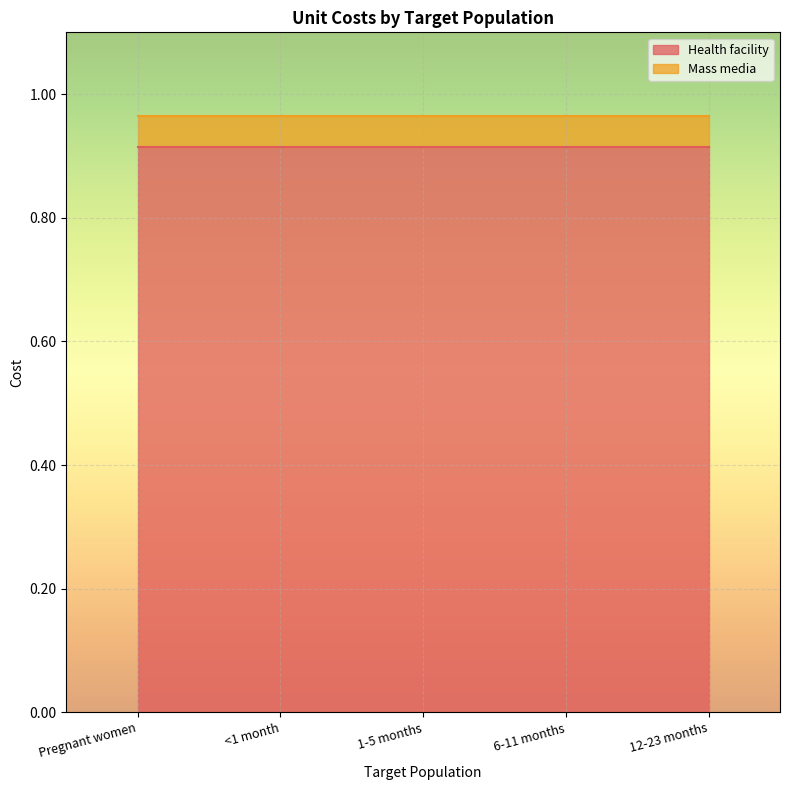

Is the value of Mass media at Pregnant women greater than the value of Health facility at Pregnant women?

No